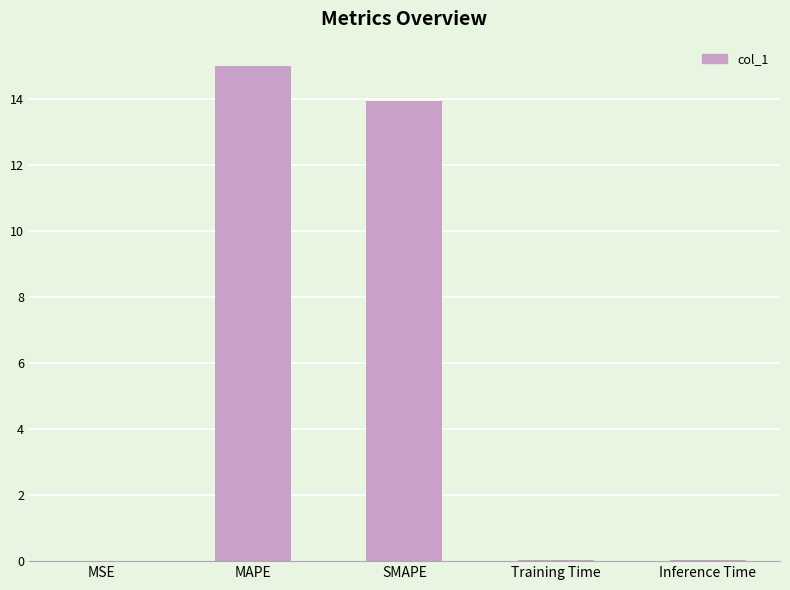

Which has a higher value, MSE or MAPE?

MAPE